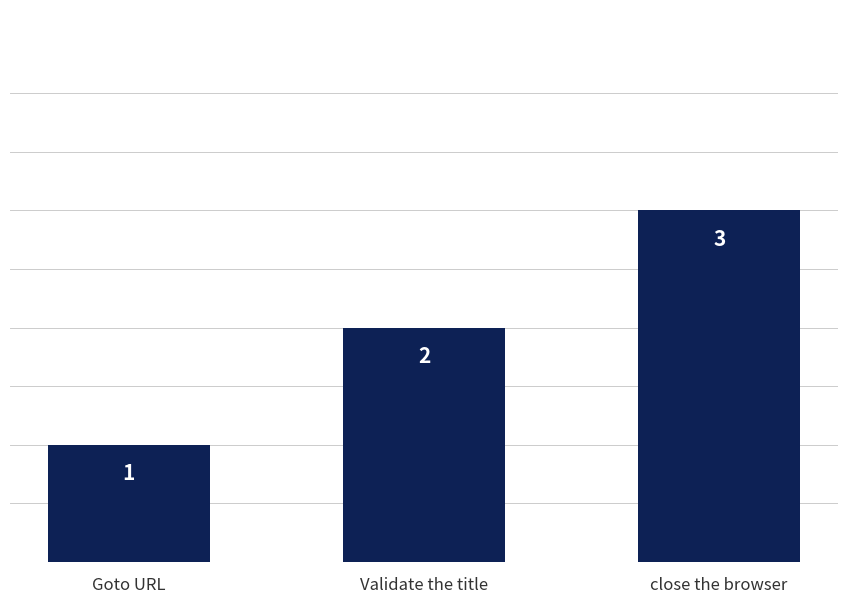

What is the smallest value displayed?

1